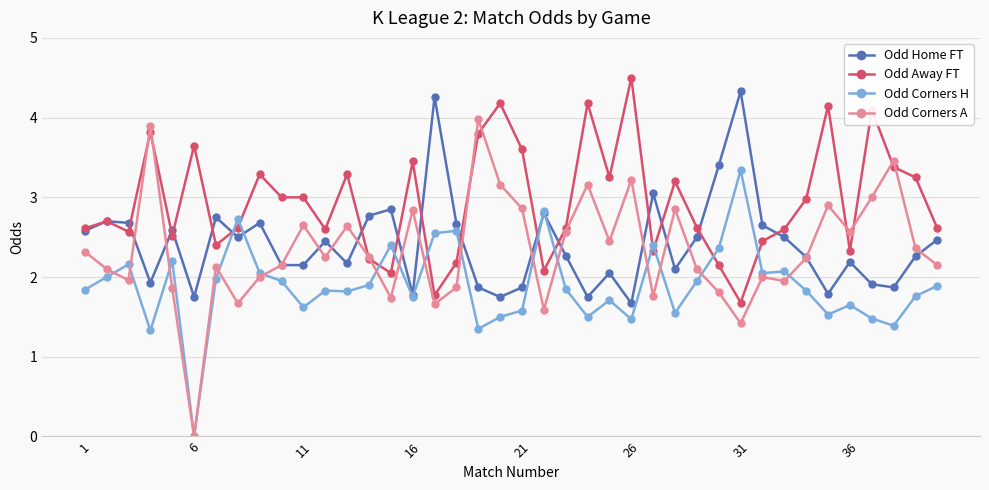

In Odd Home FT, how many points are higher than both neighbors (excluding endpoints)?

12